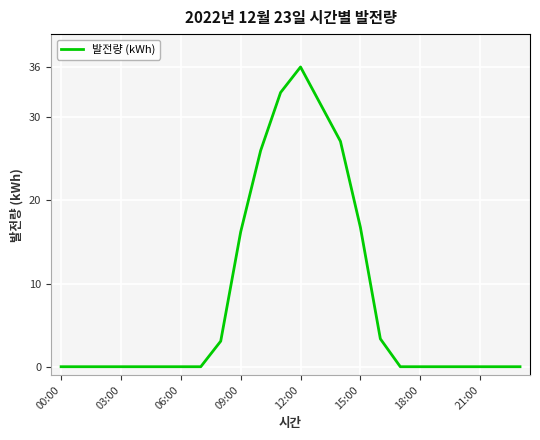

What is the greatest value displayed?

36.0